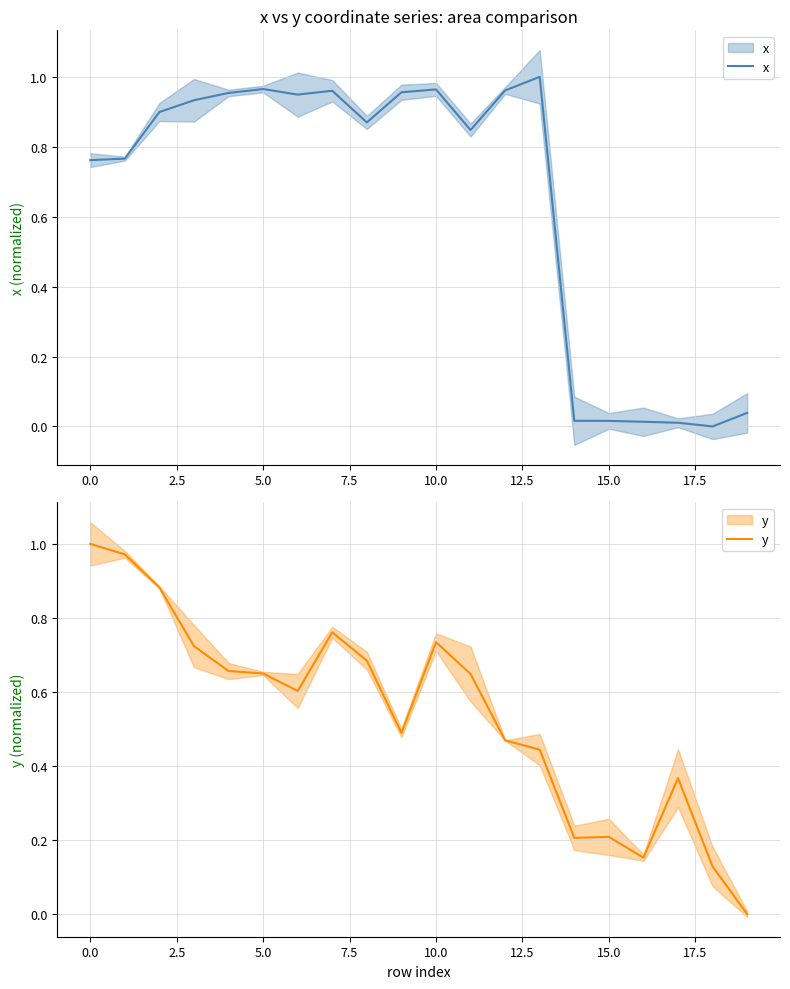

True or false: y has more than 2 interior local peaks.

True